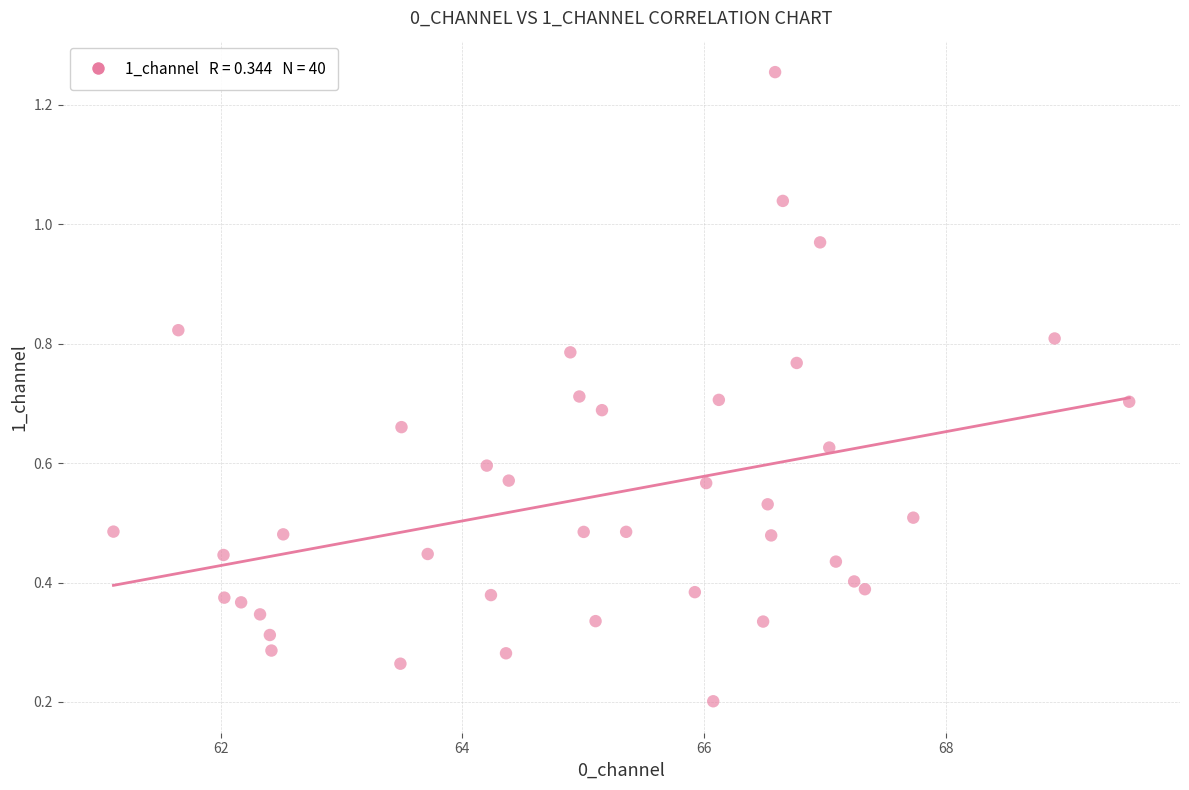

What is the range of X values (max minus min)?

8.4